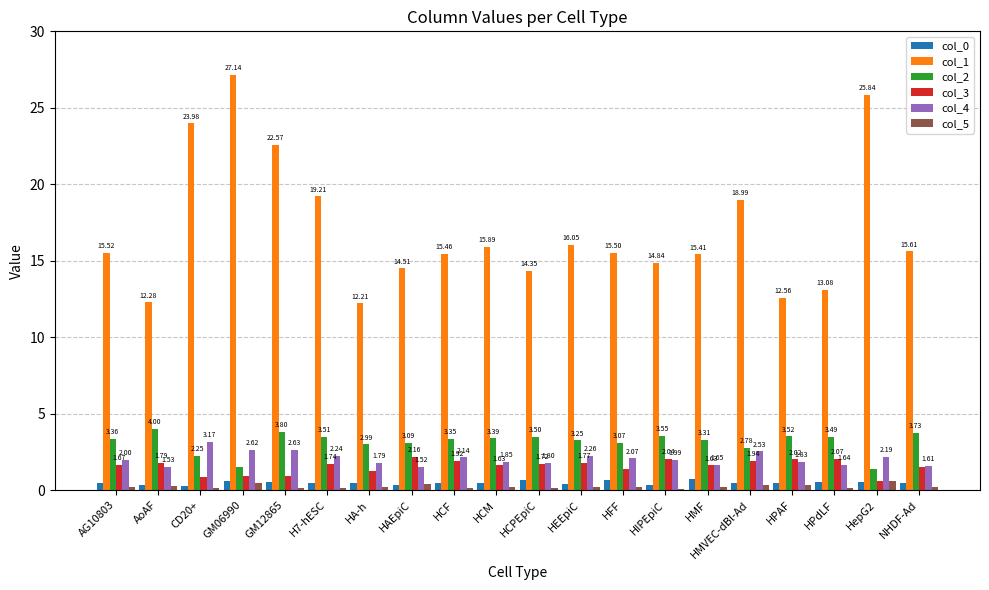

Are the bars grouped side by side (vs. stacked)?

Yes